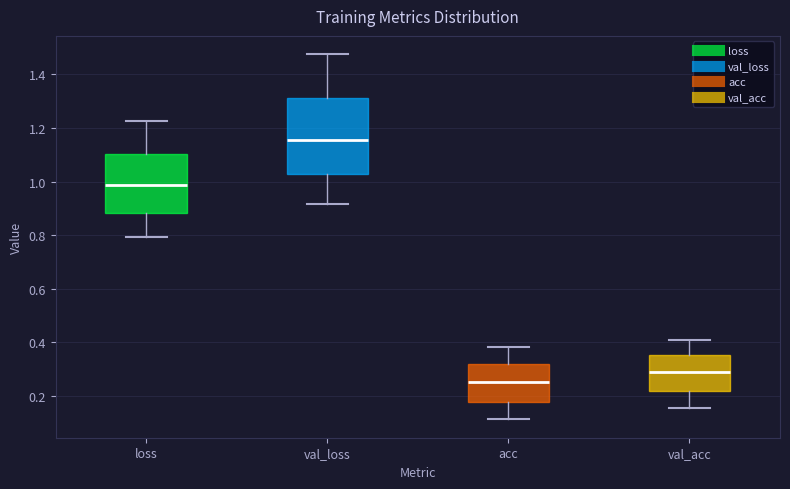

Reading left to right, read every box against the y-axis: the position of its median line, the range the box covers, and the ends of its whiskers. The values are not printed on the chart, so give them approximately, as read against the axis.

loss: median 0.98, box 0.88 to 1.10, whiskers 0.80 to 1.22
val_loss: median 1.16, box 1.02 to 1.30, whiskers 0.92 to 1.48
acc: median 0.26, box 0.18 to 0.32, whiskers 0.12 to 0.38
val_acc: median 0.28, box 0.22 to 0.36, whiskers 0.16 to 0.40